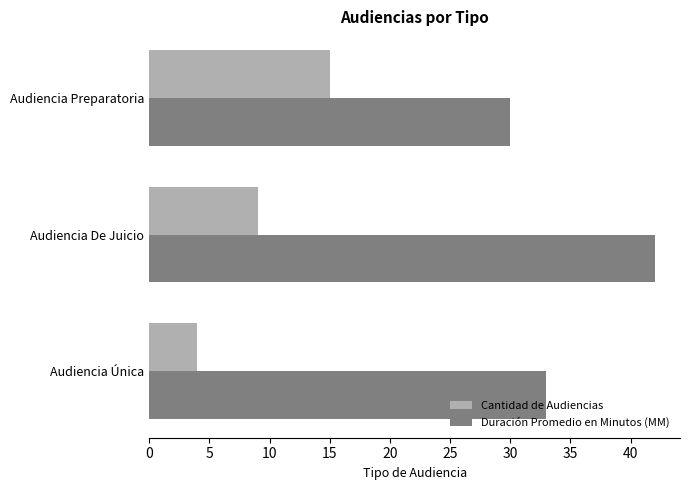

The Cantidad de Audiencias series shows 2 at Audiencia Única. True or false?

False